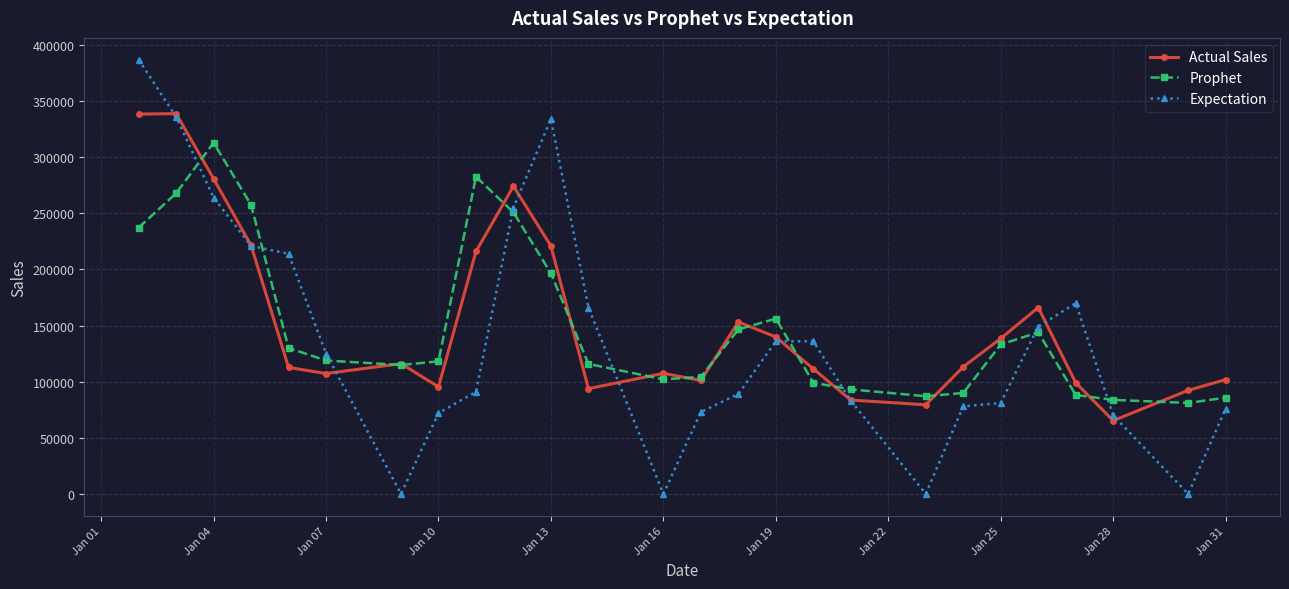

What is the highest value of the Actual Sales series?

338876.0